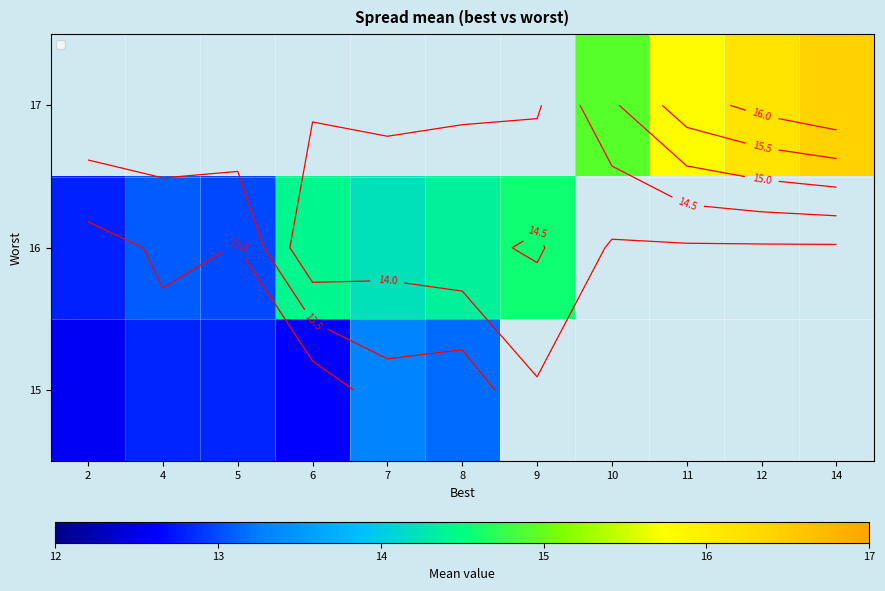

What is the difference between the maximum and minimum values in the 16 series?

1.8